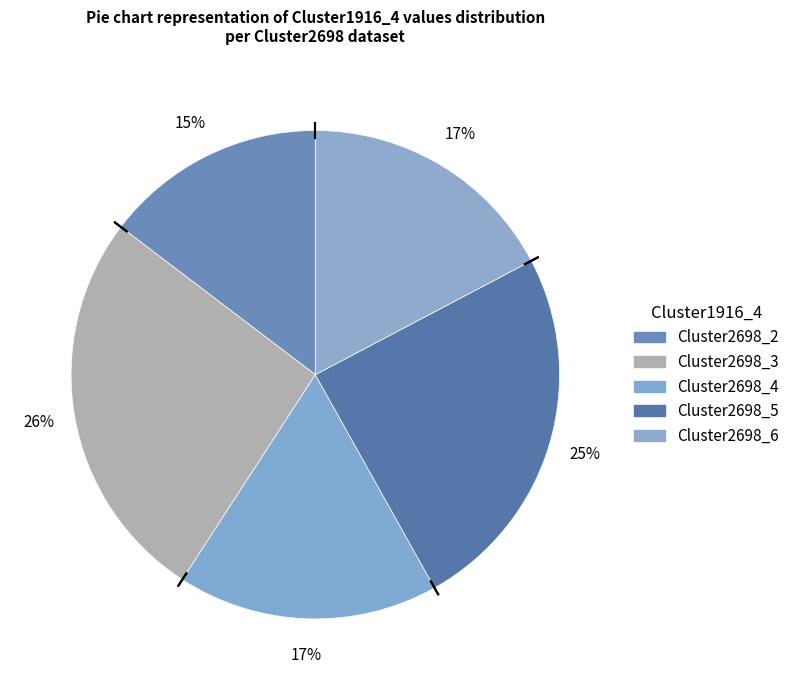

Count the number of slices in the pie.

5